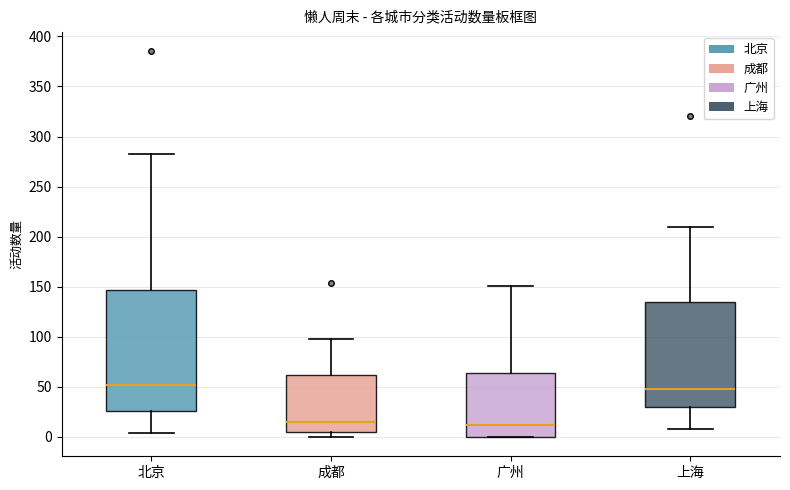

Comparing the boxes themselves (not the whiskers), which one is the tallest?

北京